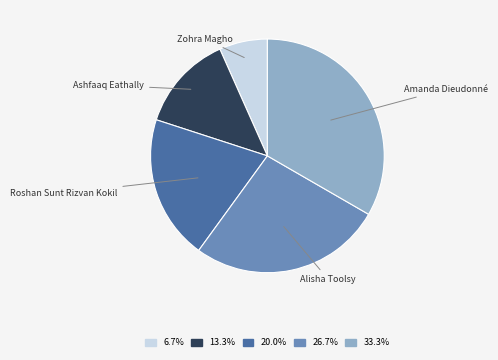

Count the number of slices in the pie.

5